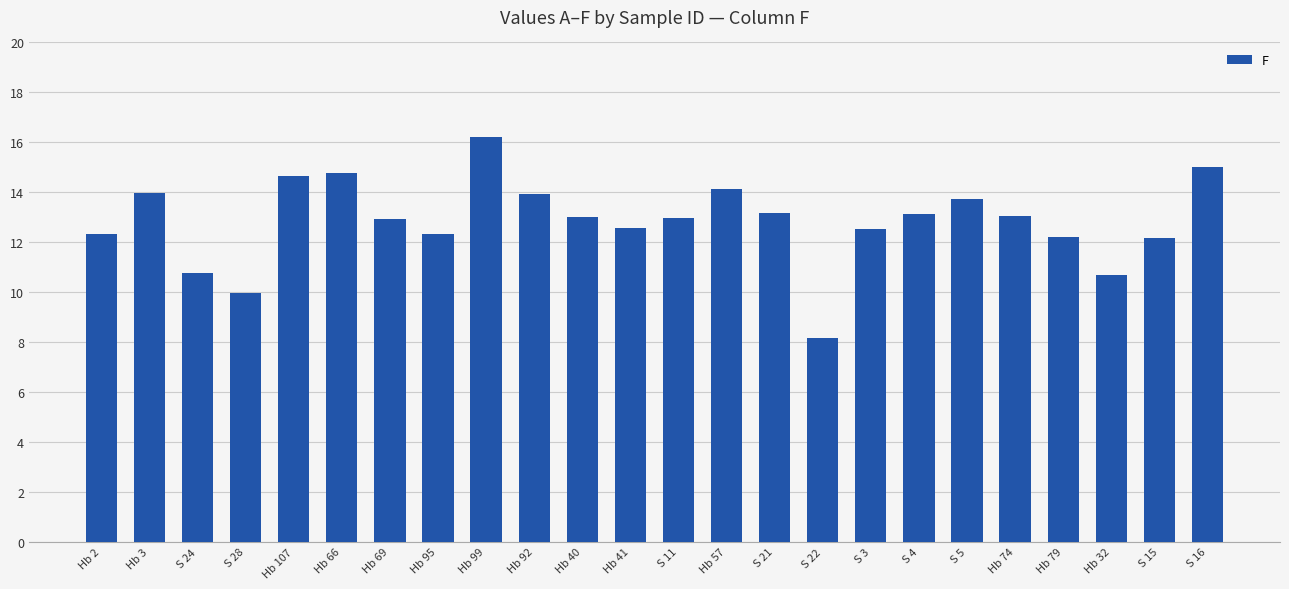

What is the difference between the maximum and minimum values?

8.1